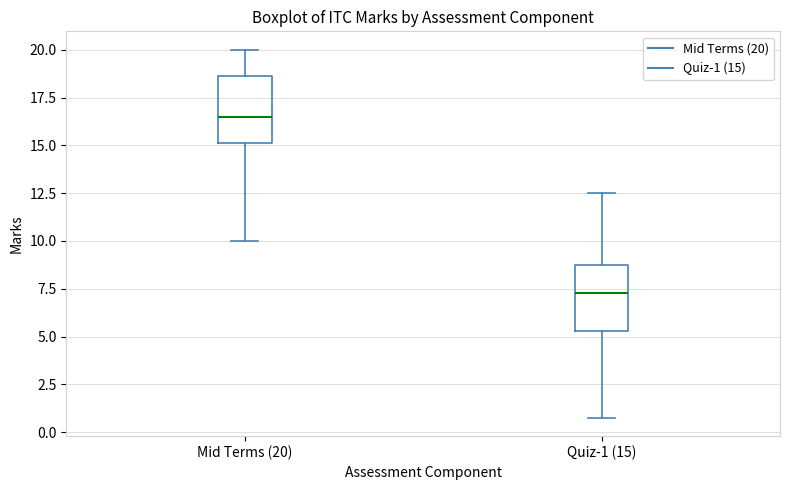

Reading left to right, read every box against the y-axis: the position of its median line, the range the box covers, and the ends of its whiskers. The values are not printed on the chart, so give them approximately, as read against the axis.

Mid Terms (20): median 16.5, box 15.0 to 18.5, whiskers 10.0 to 20.0
Quiz-1 (15): median 7.5, box 5.5 to 9.0, whiskers 1.0 to 12.5